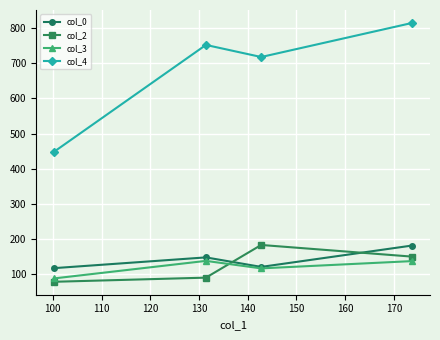

What are all the series names shown in the legend?

col_0, col_2, col_3, col_4